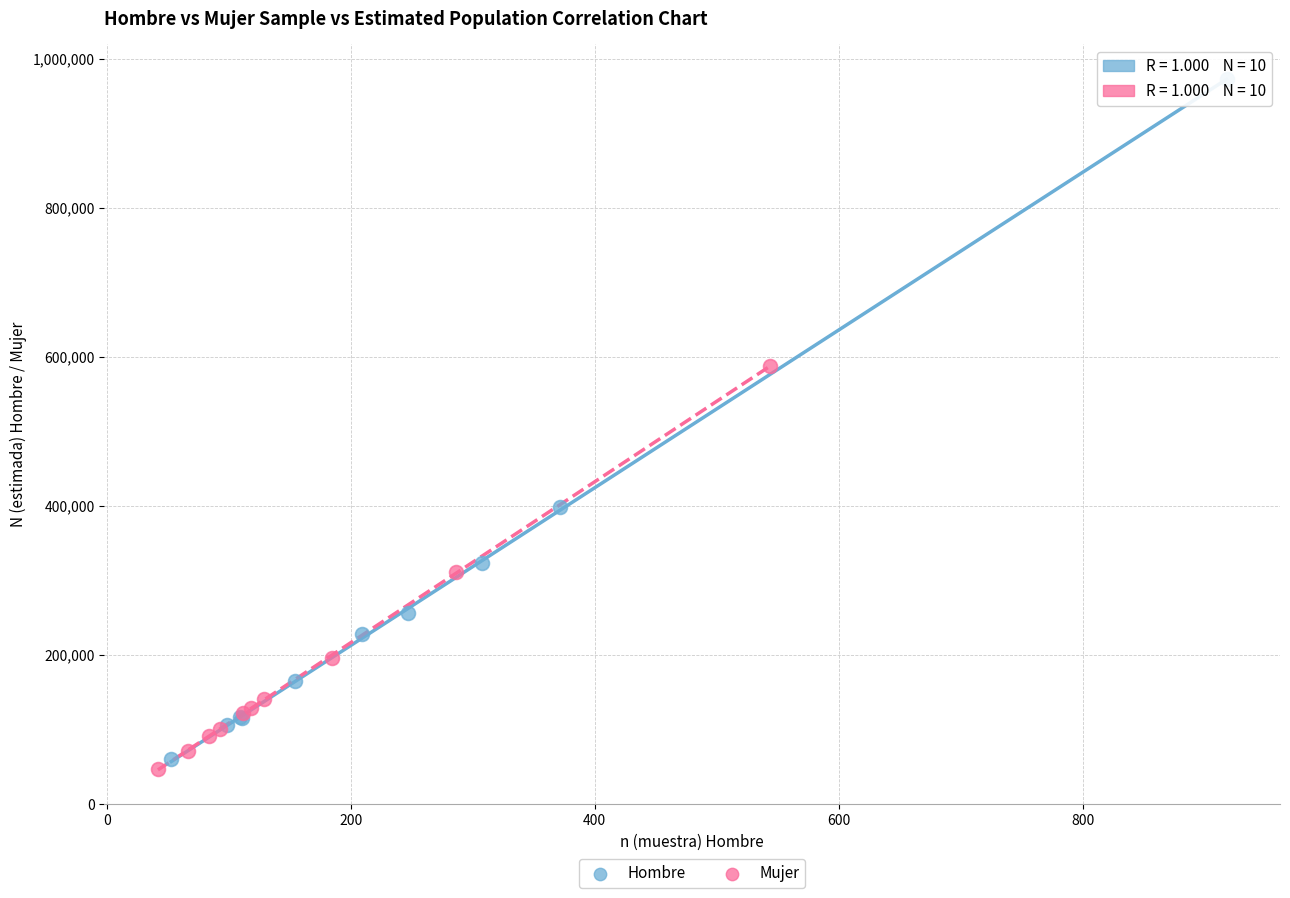

Which series reaches the maximum Y coordinate?

Hombre